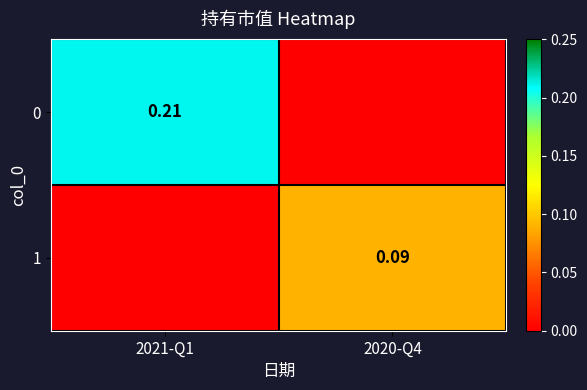

What value does the 1 series have at 2020-Q4?

0.1